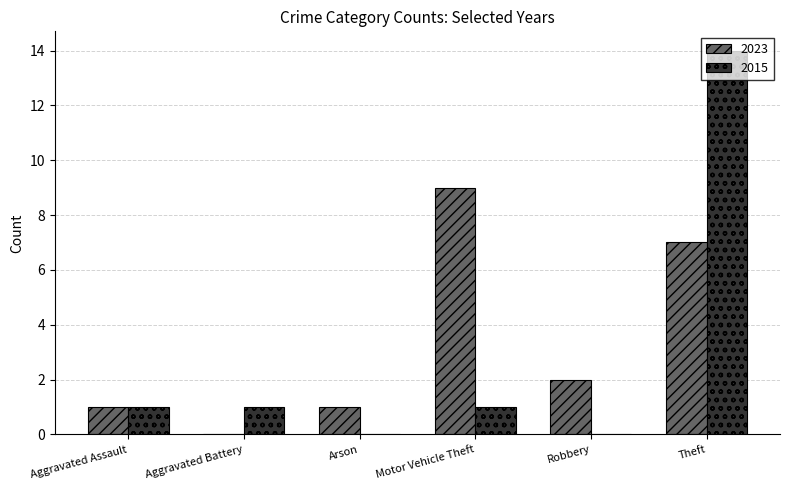

What is the sum of all 2023 values?

20